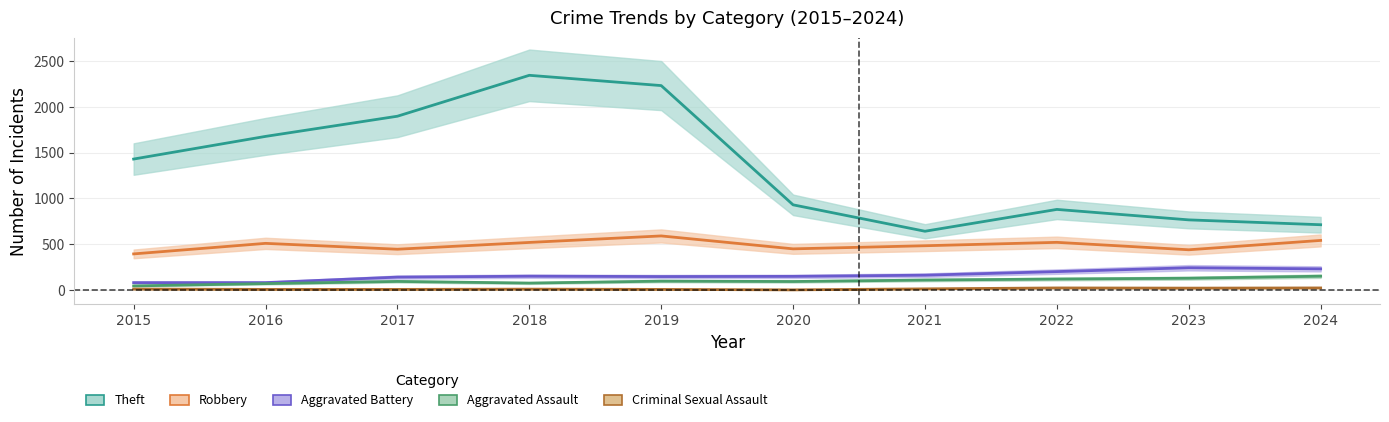

How many values in the Aggravated Battery series are below 152?

5